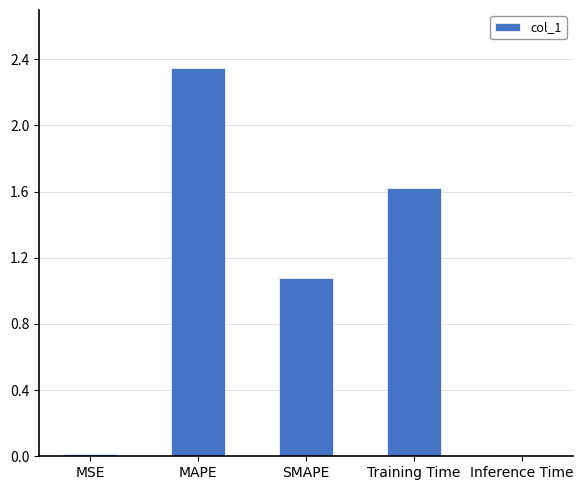

Is it true that the value at SMAPE is 0.3?

False